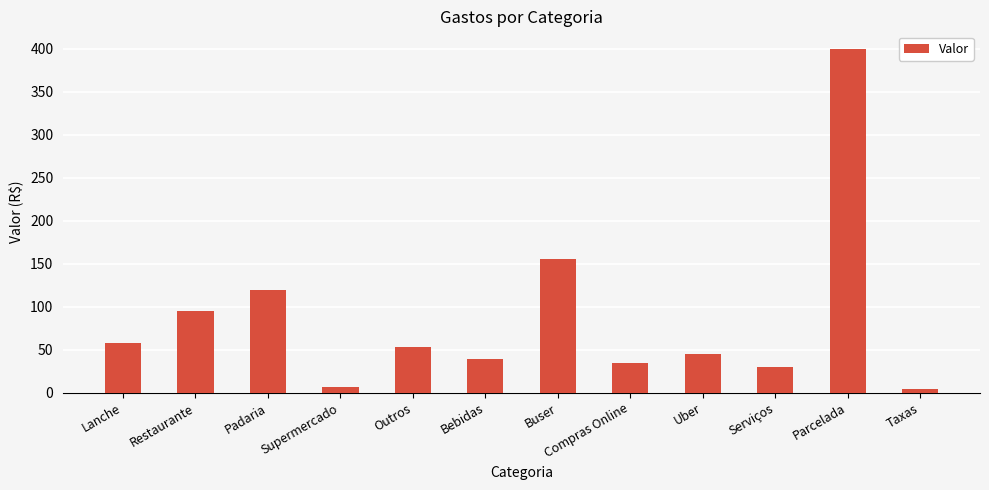

How many categories are shown in the chart?

12